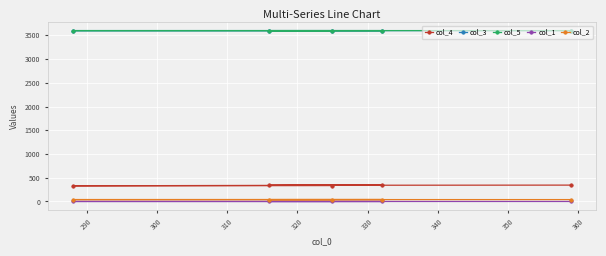

How many col_1 values are between 0 and 1?

5